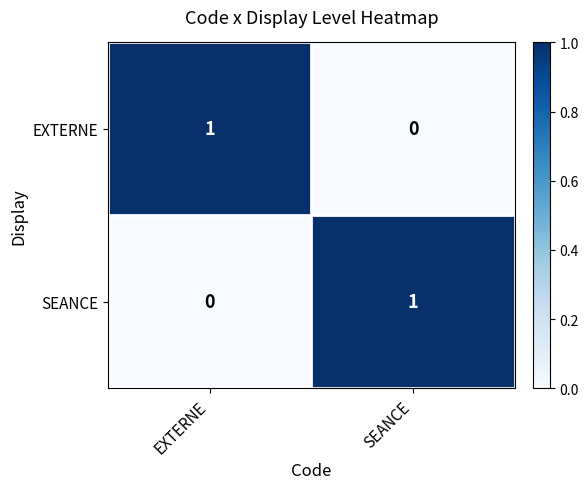

At which label is SEANCE closest to 0?

EXTERNE